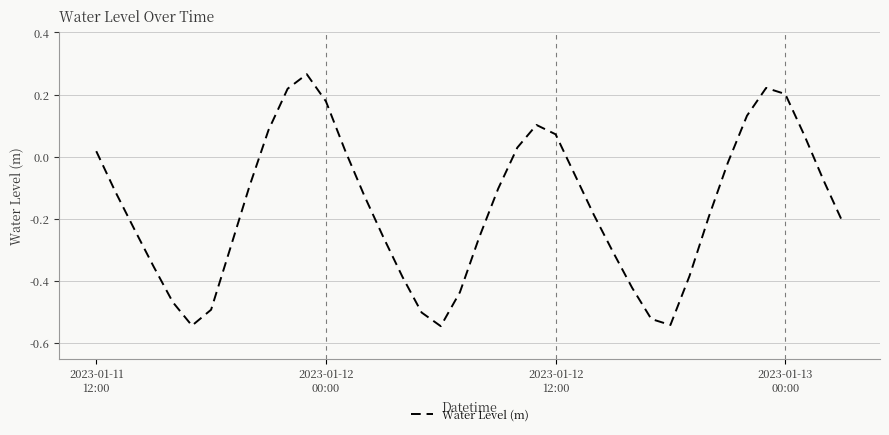

Is this an area chart (filled region under the line)?

No